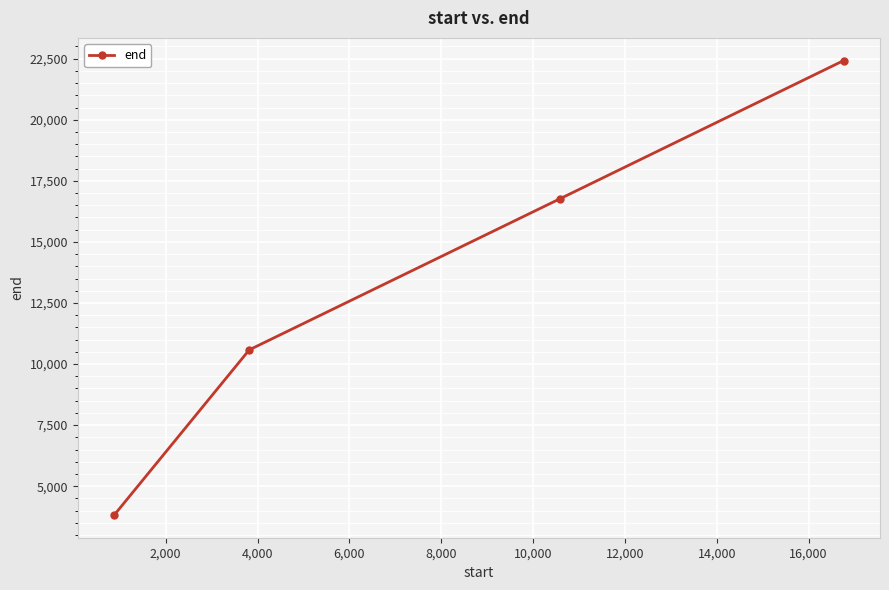

What is the smallest value displayed?

3820